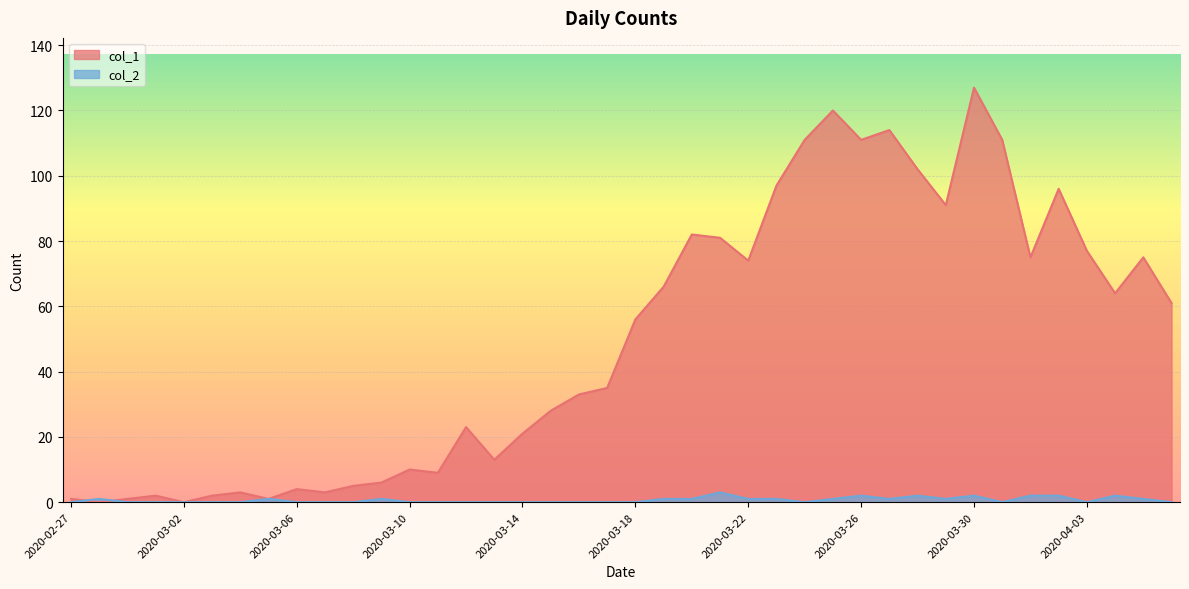

What is the maximum value shown in the chart?

127